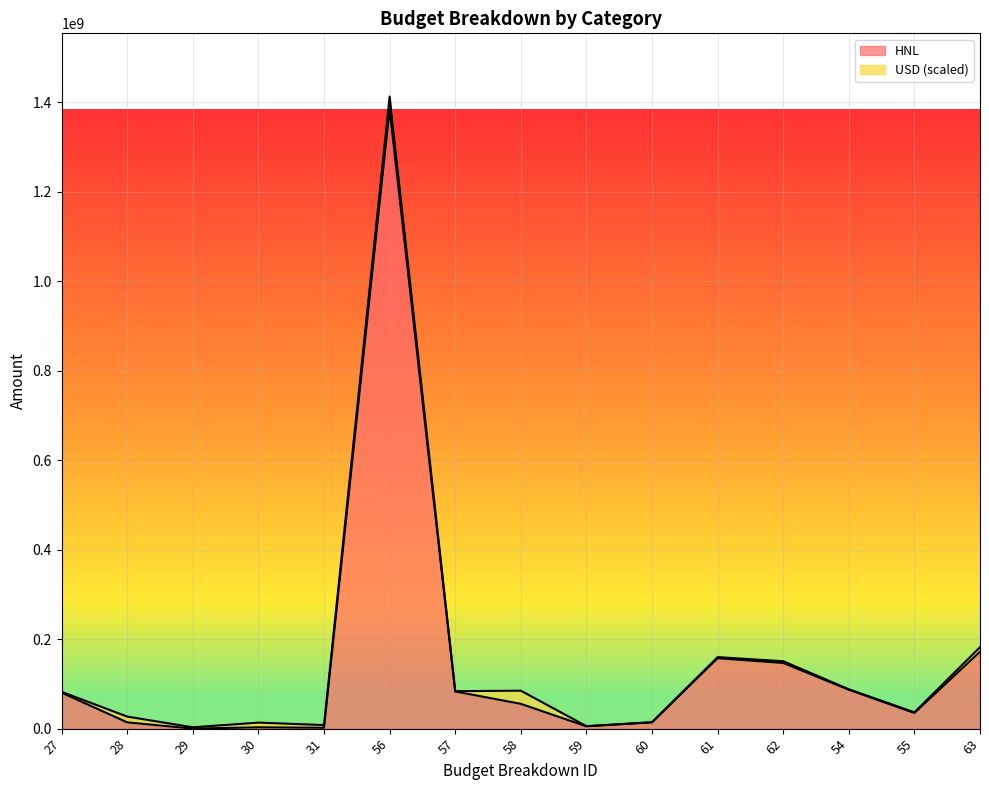

Reading left to right, extract all data points from this chart.

27=80280400	28=14000000	29=68050	30=2951595	31=1932080	56=1384224047	57=83053442	58=55368961	59=5121628	60=13842240	61=157299354	62=146727749	54=86931080	55=34957493	63=171922654